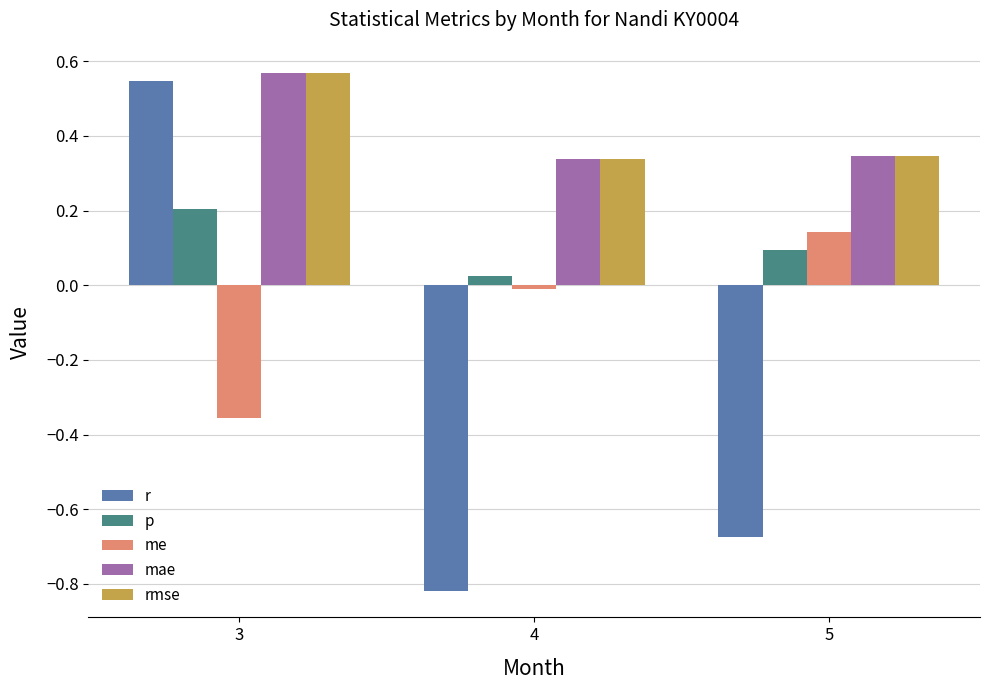

Is the value of rmse at 4 greater than the value of me at 4?

Yes